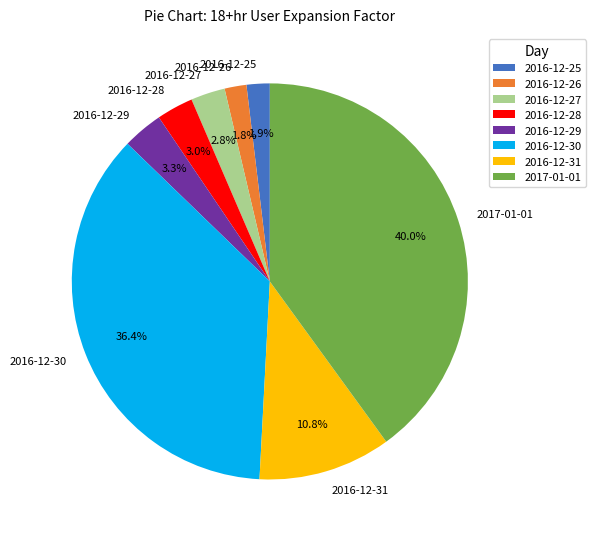

What percentage is NOT represented by 2016-12-27?

97.2%